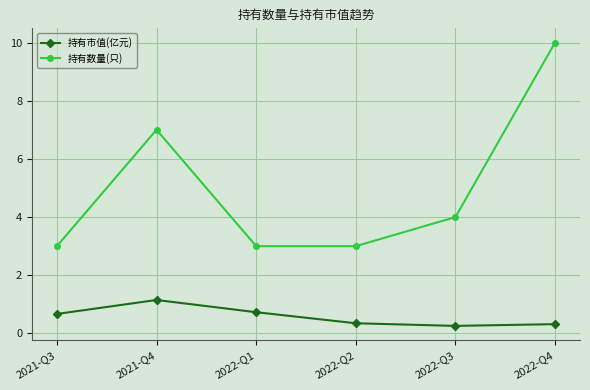

At which category does 持有市值(亿元) reach its first local peak?

2021-Q4